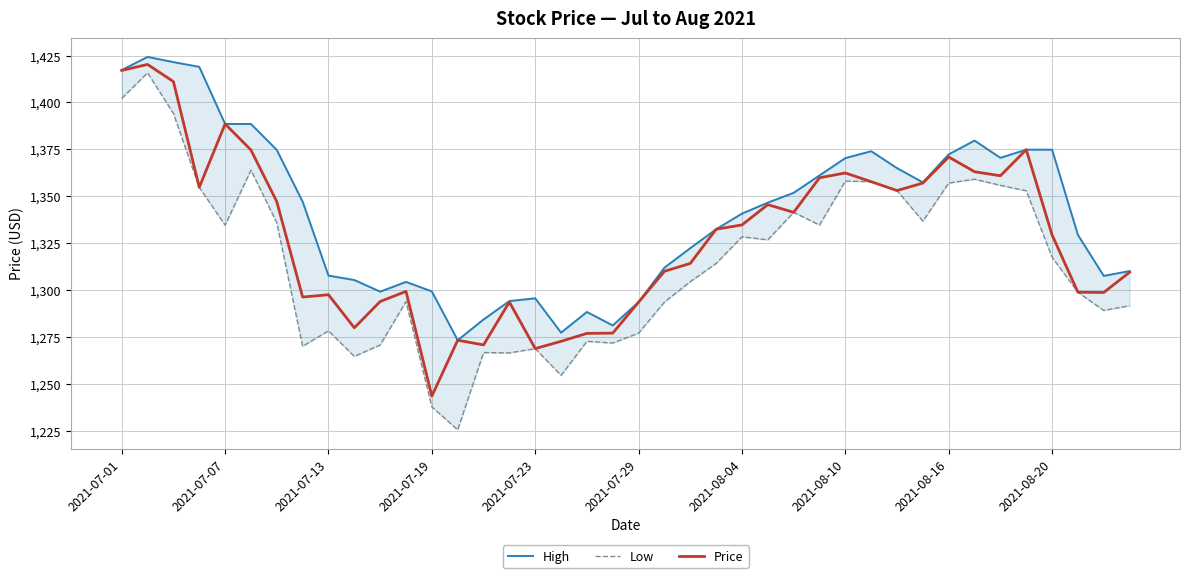

At which category does the chart reach its minimum across all series?

13